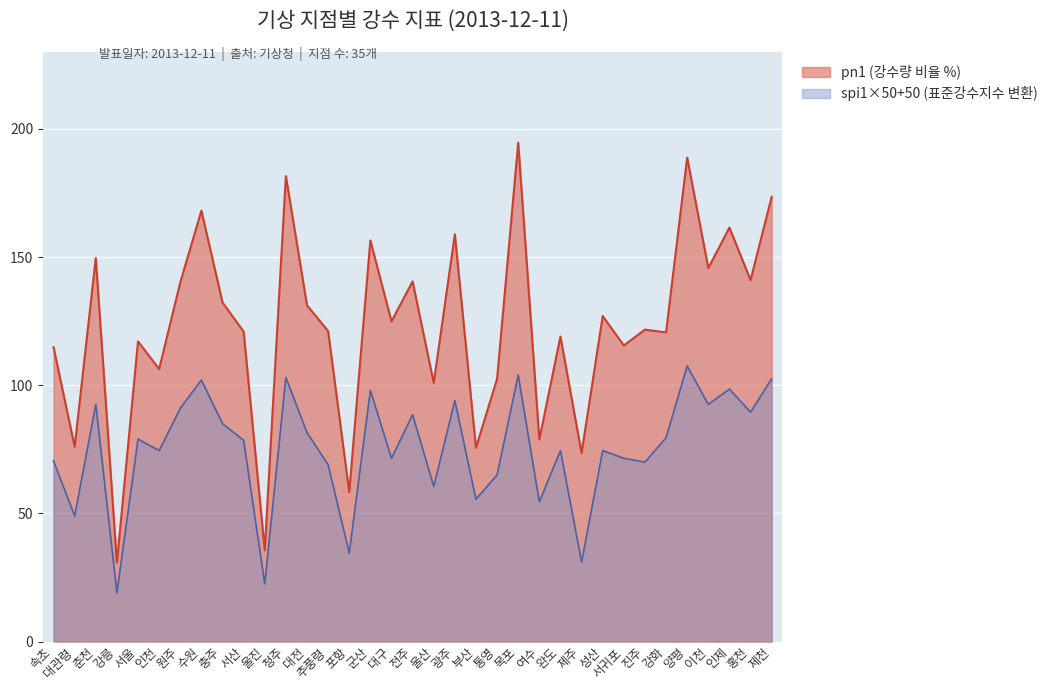

What is the label of the 31st point from the right?

서울